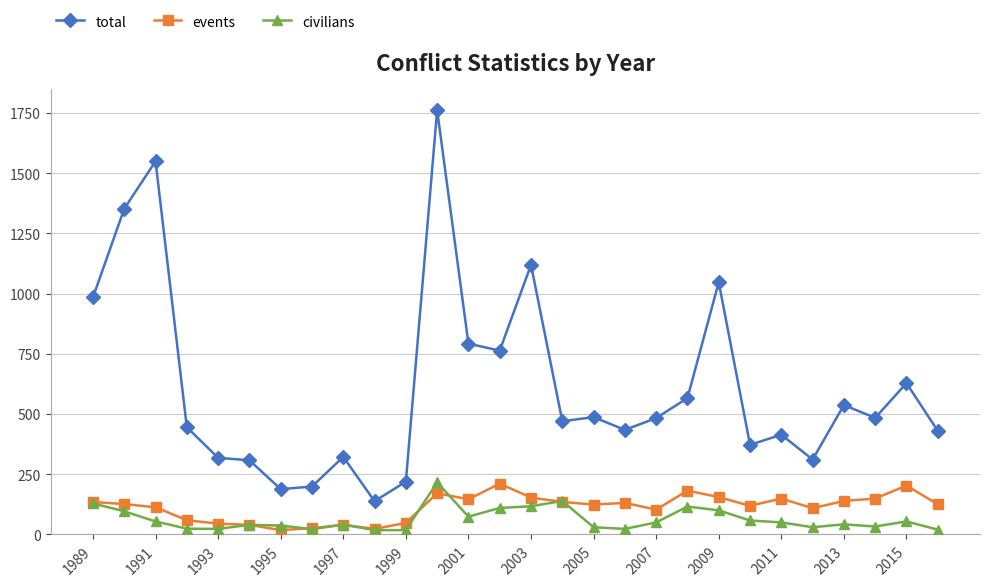

True or false: total and civilians intersect in this chart.

False